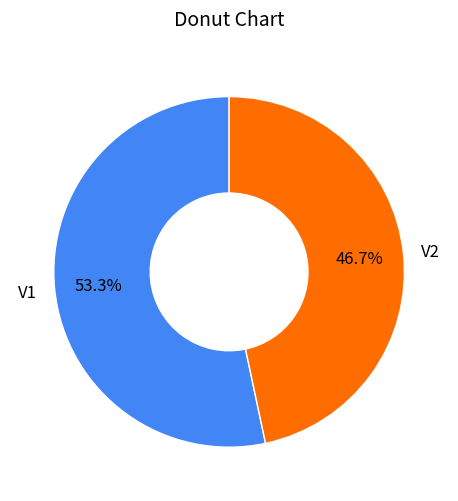

How many slices are in this pie chart?

2